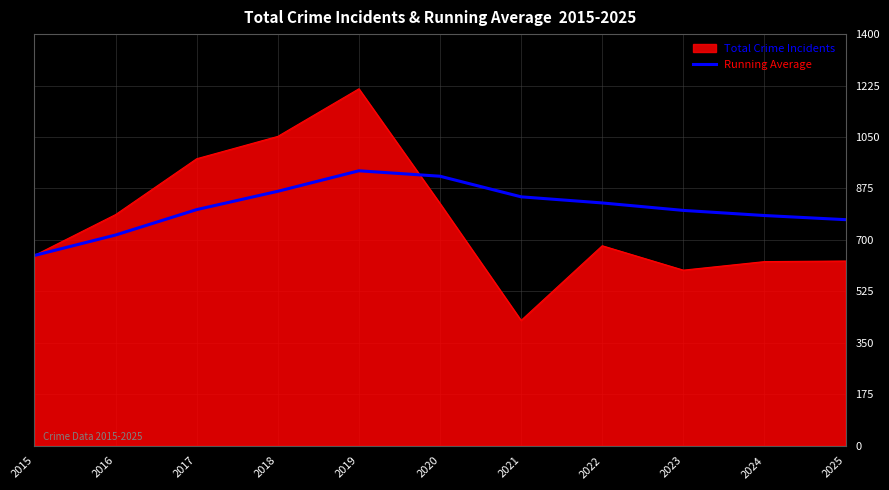

Which category has the highest value across all series?

2019